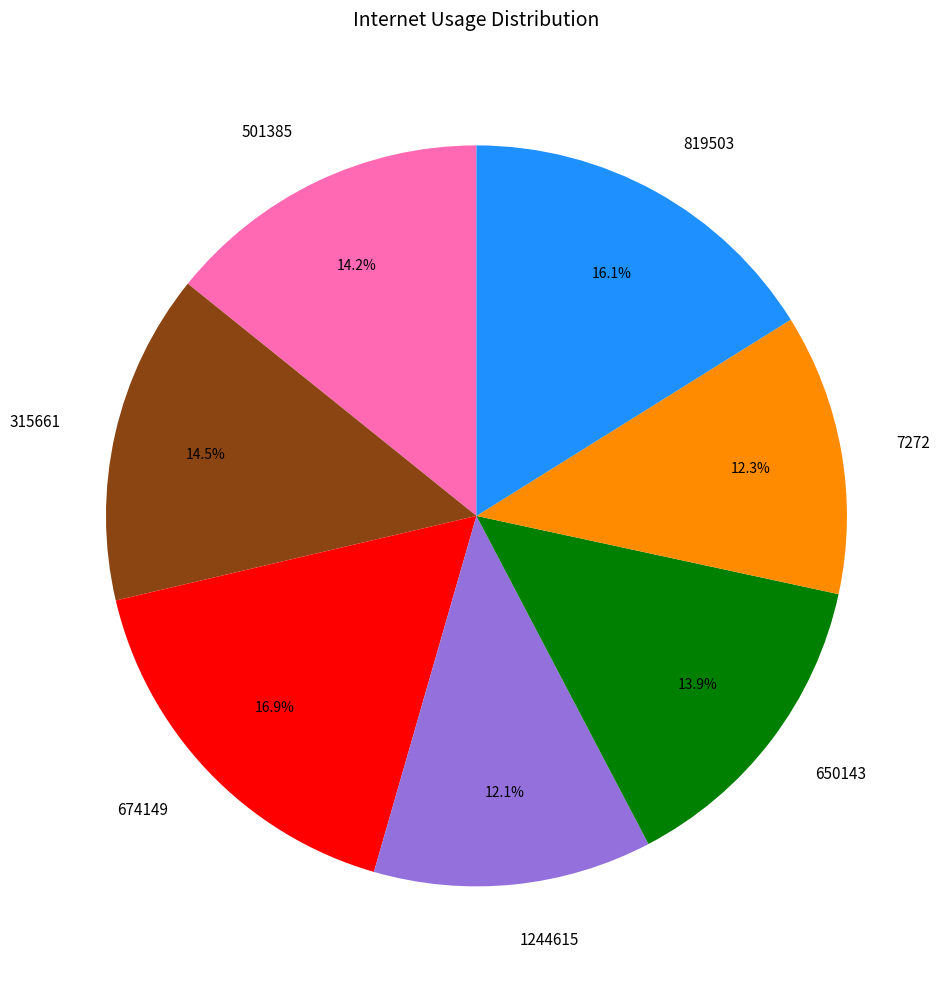

How many slices are in this pie chart?

7